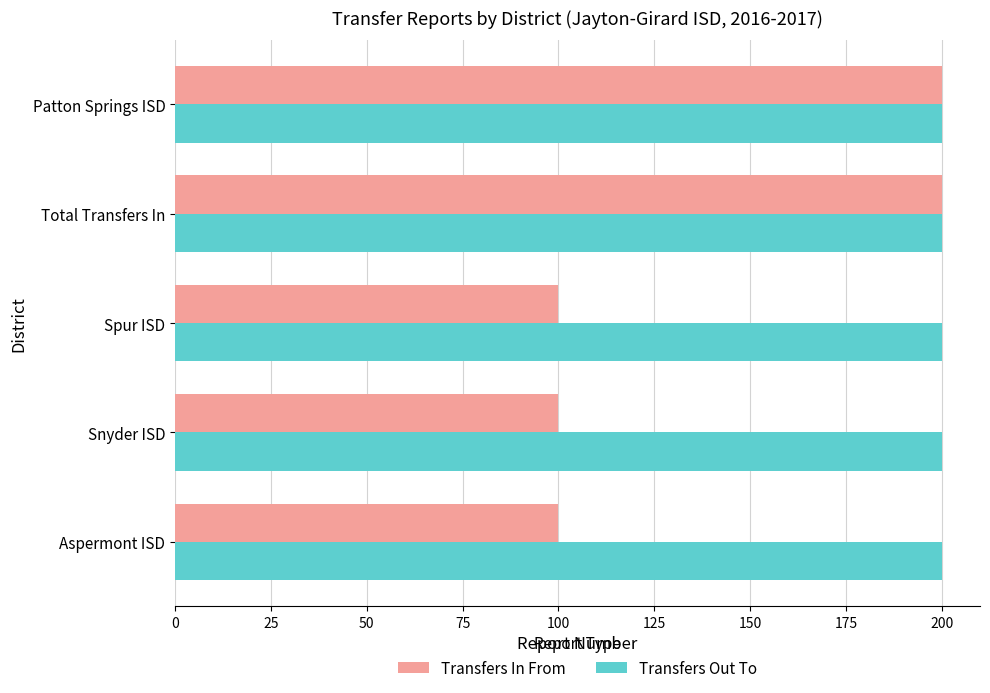

Rank the series by their average value, from lowest to highest.

Transfers In From, Transfers Out To